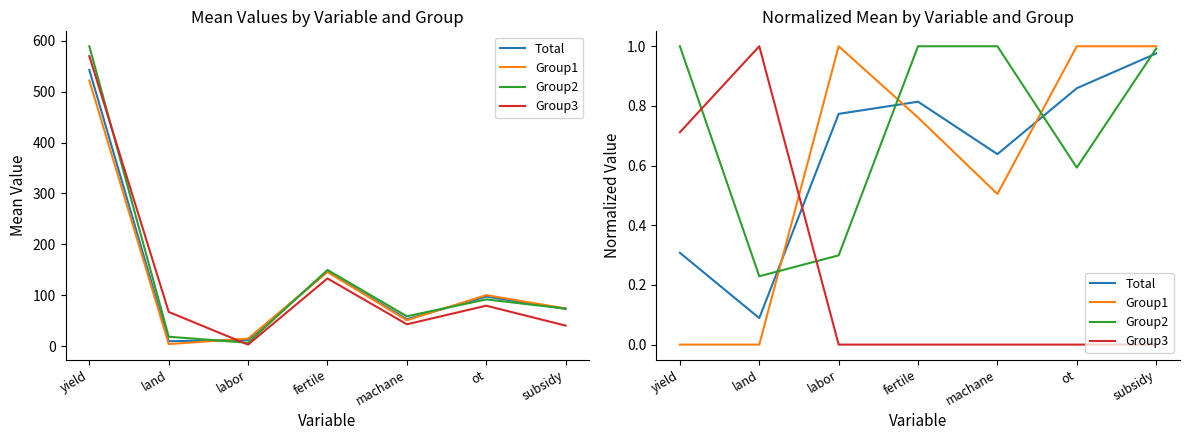

How many times do Group3 and Group1 cross each other?

1